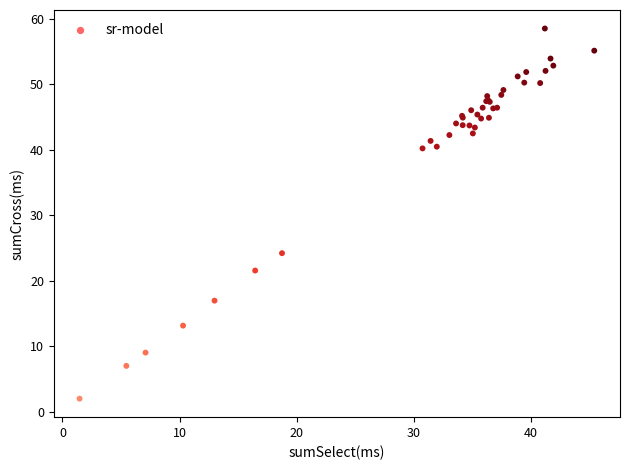

What Y value in the scatter plot is closest to 30?

24.2